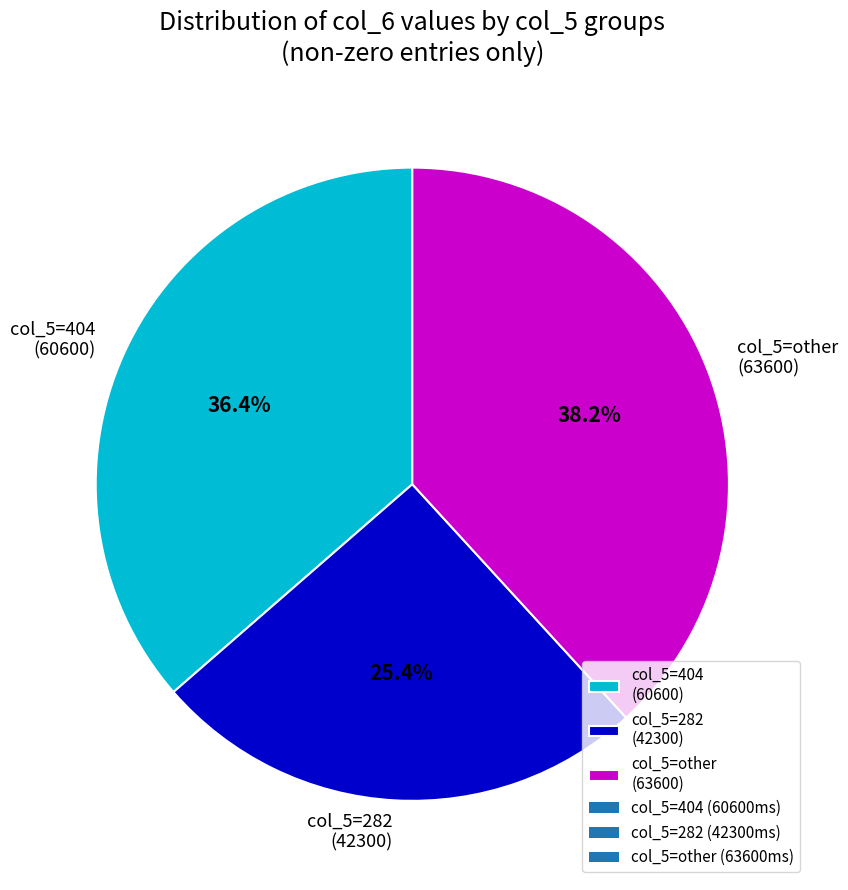

Which category has the biggest portion of the pie?

col_5=other (63600)